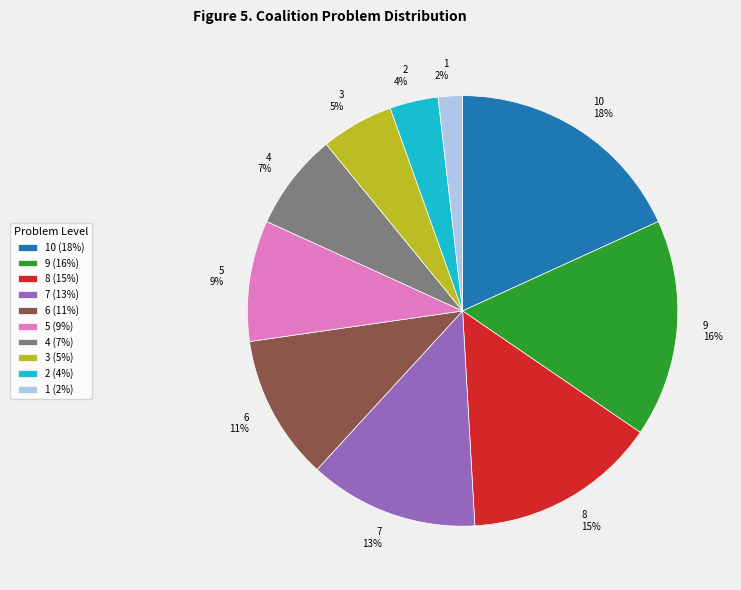

Does 6 account for over 50% of the chart?

No